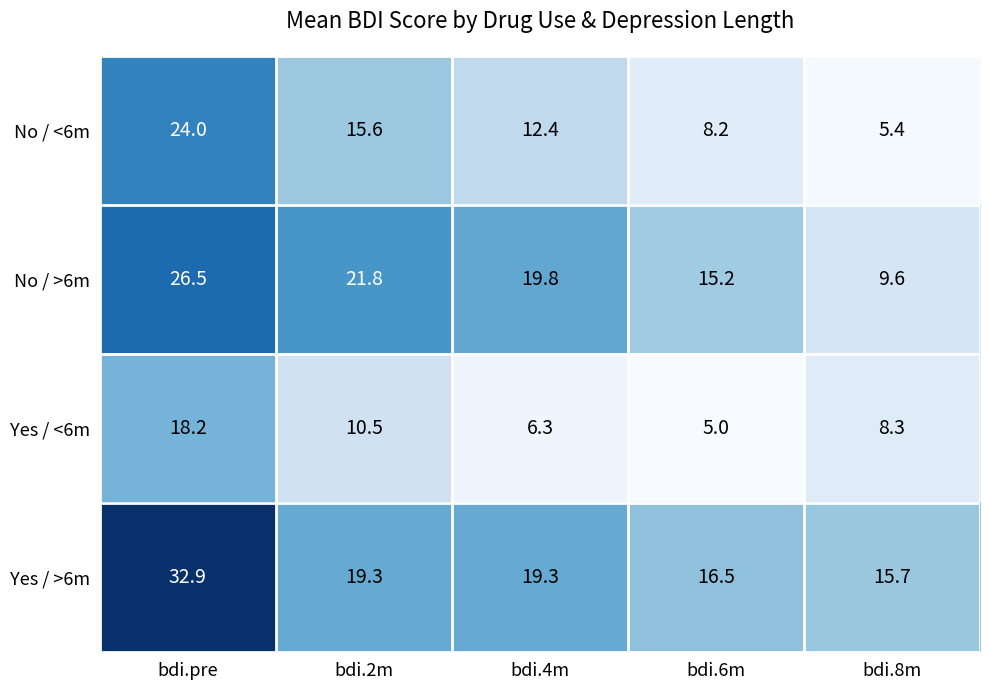

At bdi.8m, list the series in order from largest to smallest.

Yes / >6m, No / >6m, Yes / <6m, No / <6m